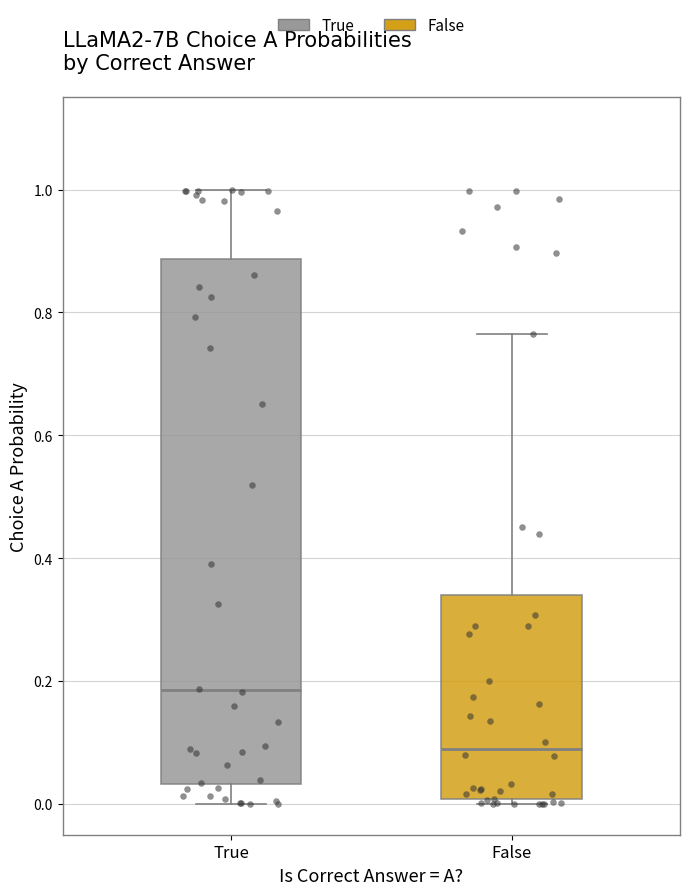

Which box has the highest median line?

True